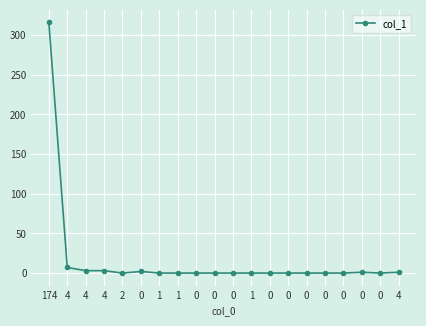

What is the value of the 18th point from the left?

2